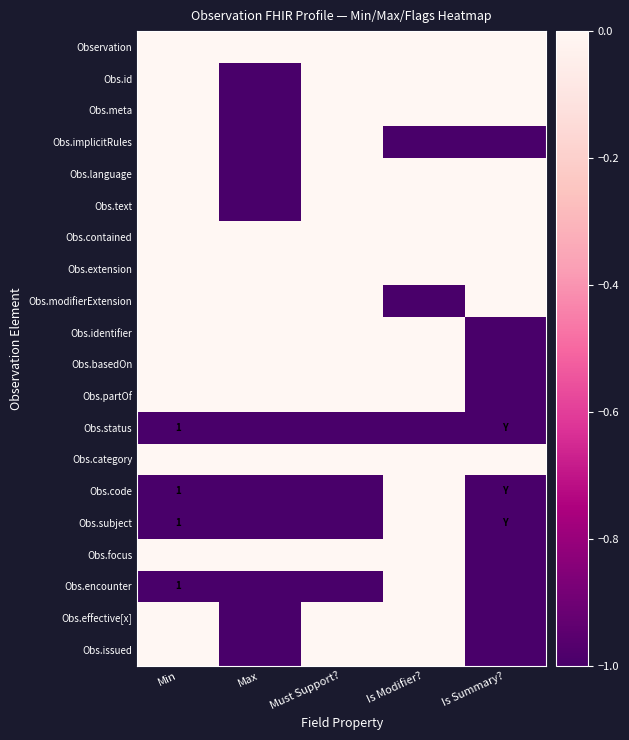

Which label corresponds to the smallest value in the chart?

Max